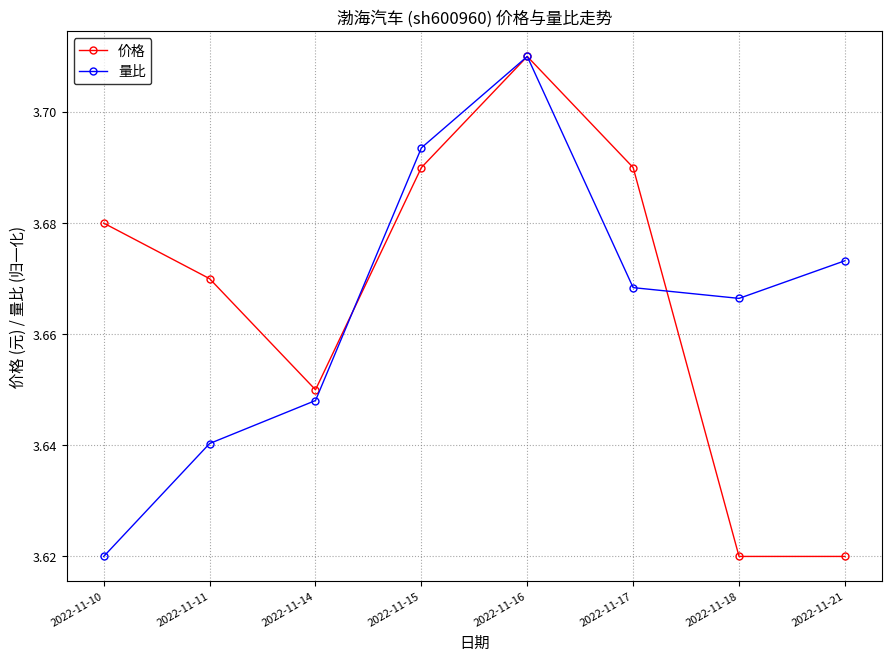

Which series ends up on top after the final intersection of 量比 and 价格?

量比